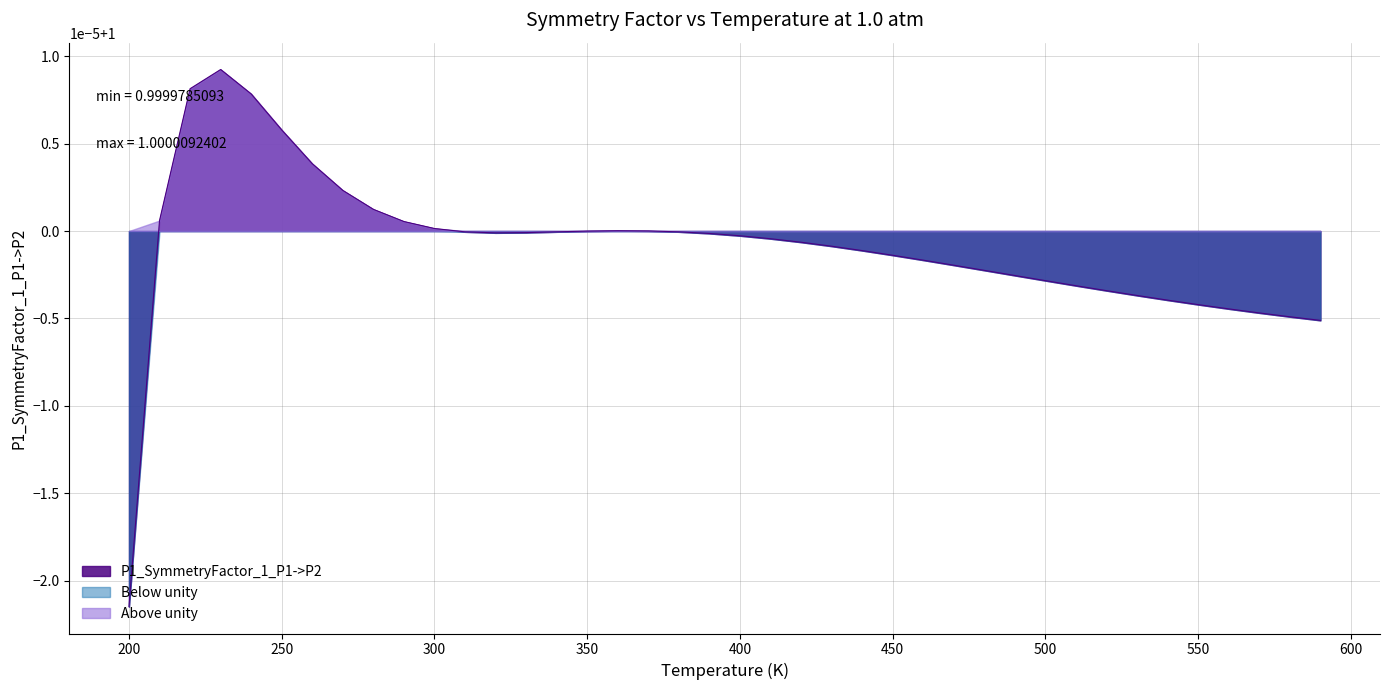

What is the value of the 37th point from the left?

1.0